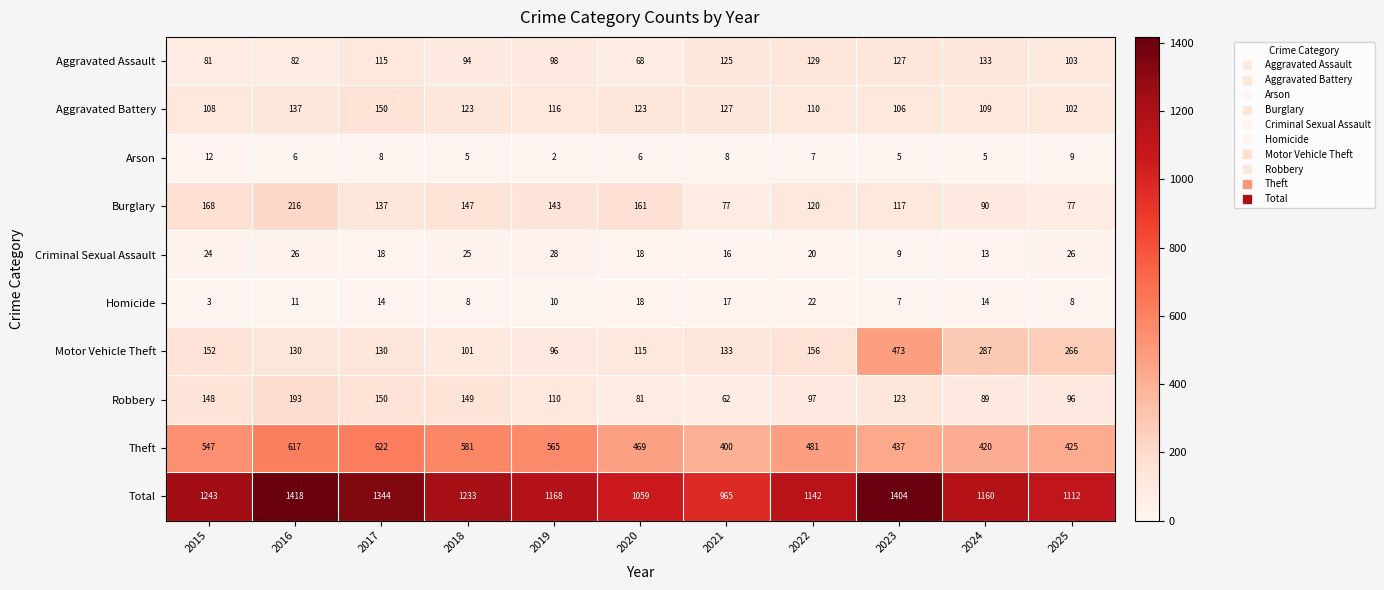

True or false: Aggravated Assault has a value of 98 at 2019.

True